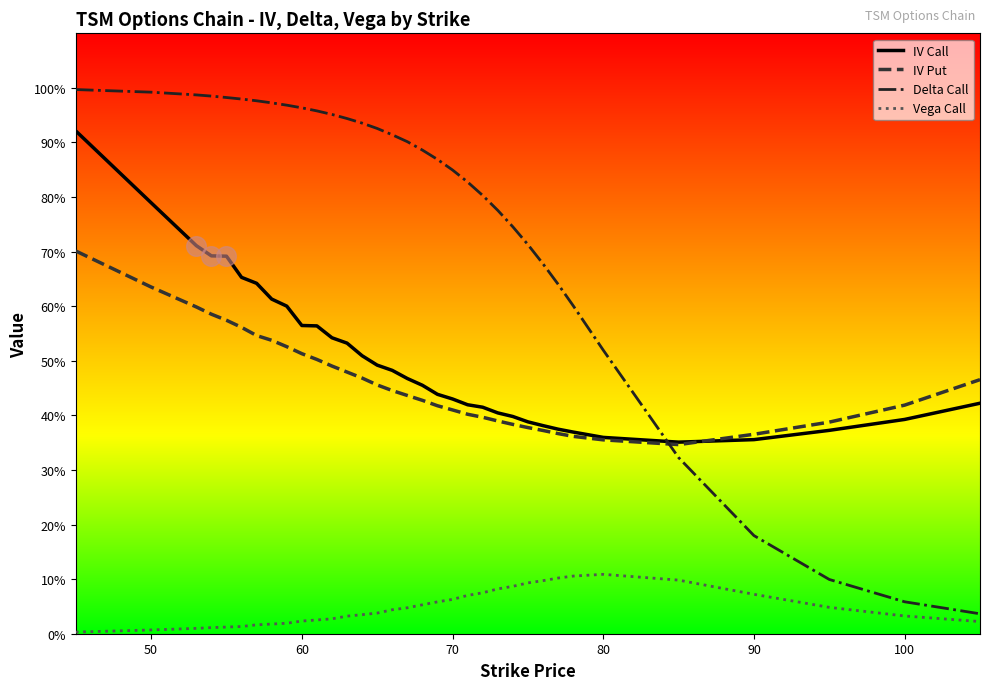

At how many categories does at least one series exceed 0?

34